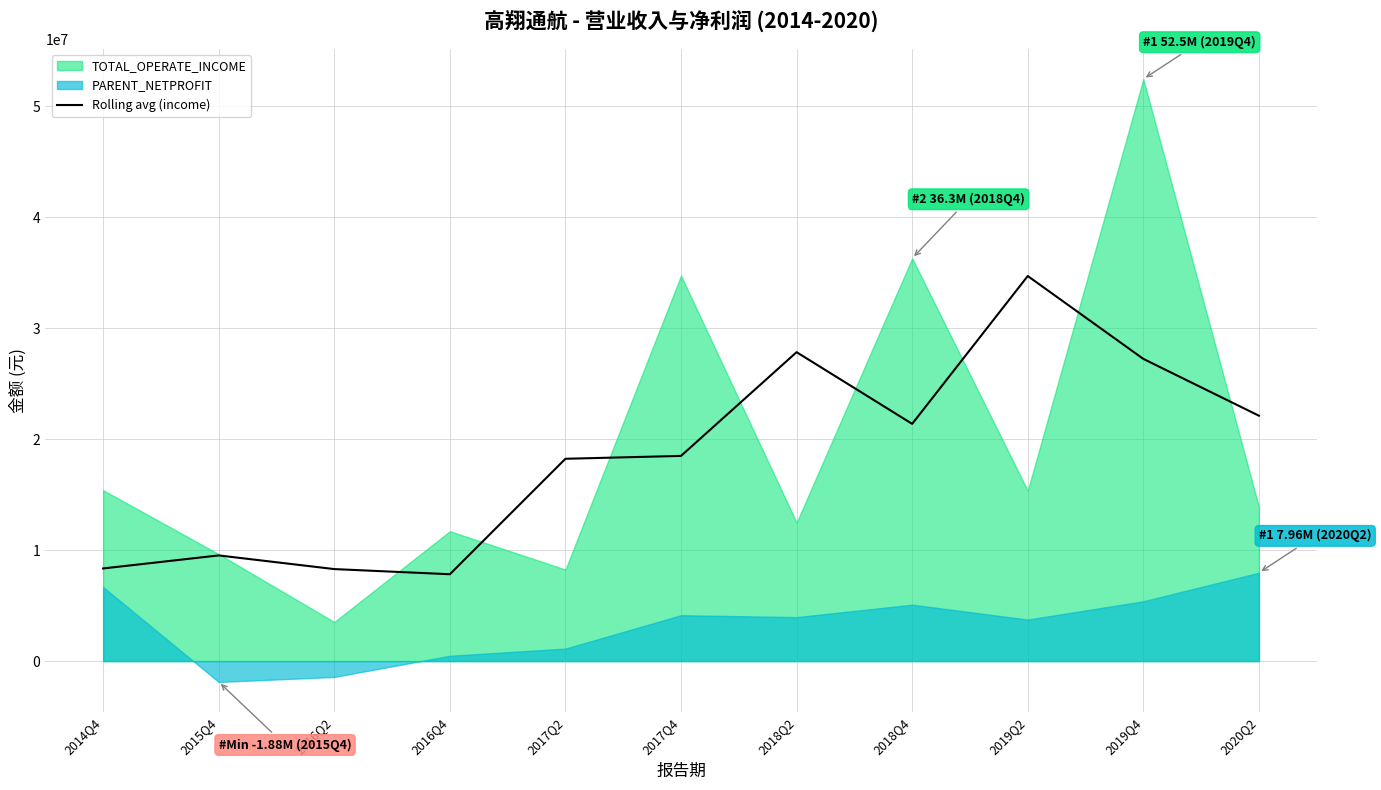

How many data points are above 18491844?

6